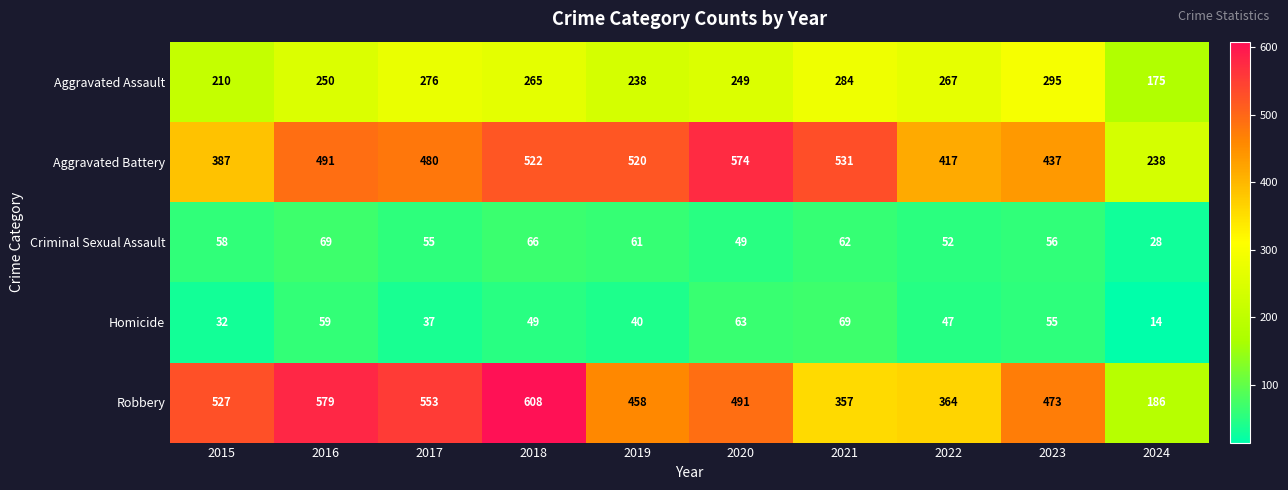

The value of Aggravated Assault at 2017 is 383. True or false?

False